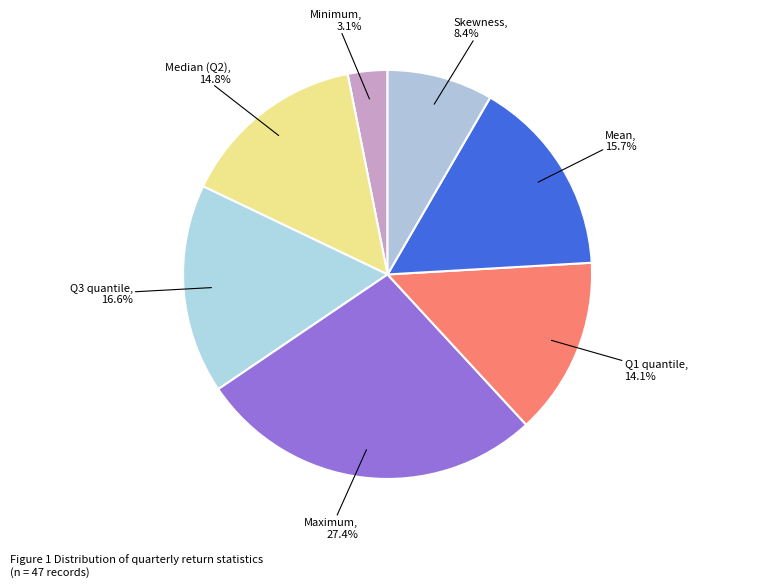

To the nearest percent, what percentage of the pie is Q3 quantile?

17%